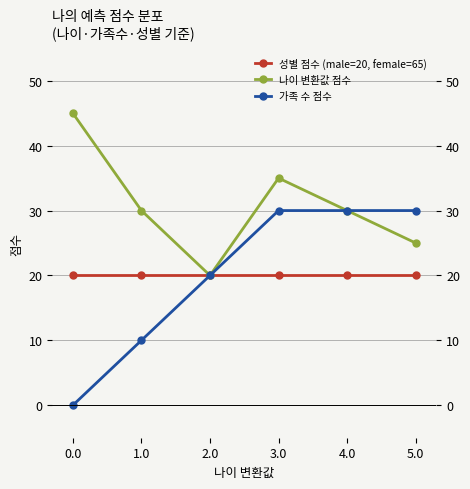

What is the average value of the 가족 수 점수 series?

20